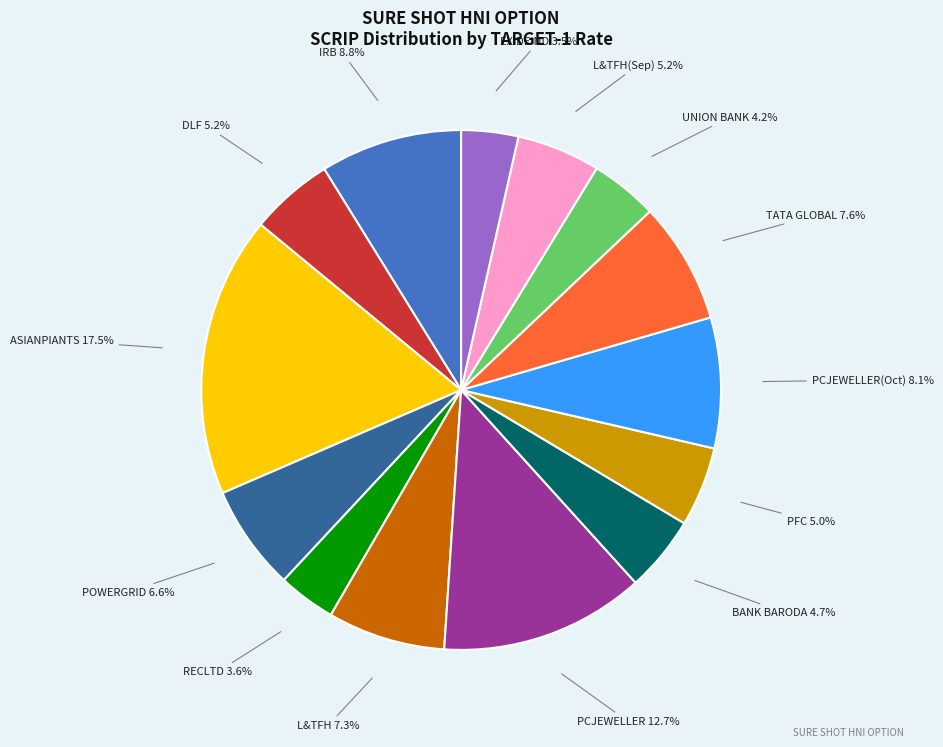

Is there any slice that represents more than half of the pie?

No